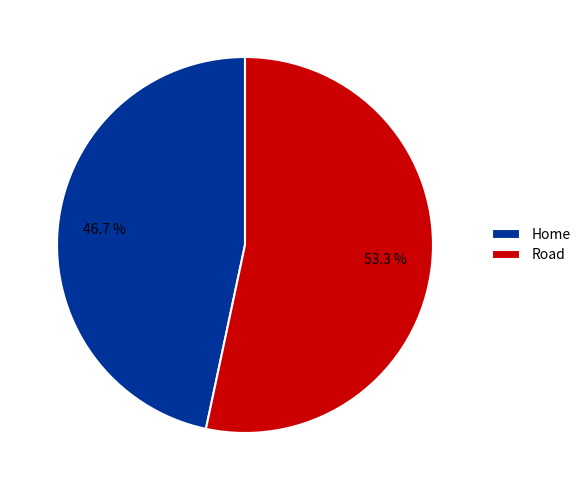

Which has a higher value, Road or Home?

Road